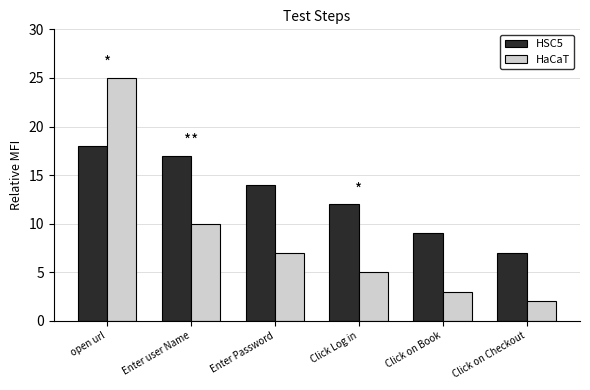

What are all the series names shown in the legend?

HSC5, HaCaT